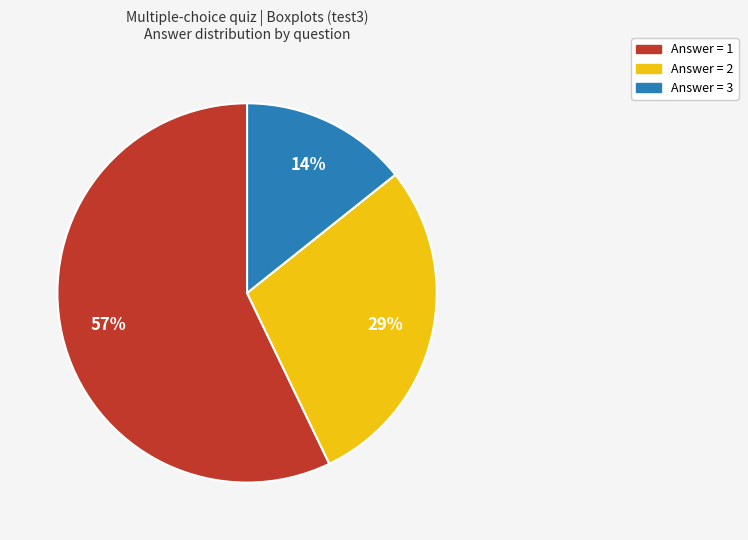

Does any single category account for the majority?

Yes